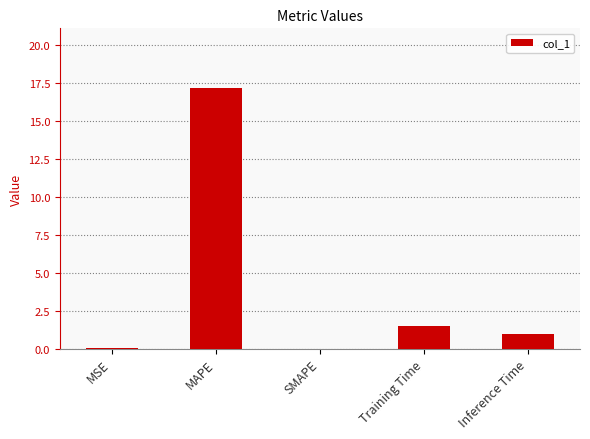

What is the sum of the values at Training Time and MAPE?

18.7